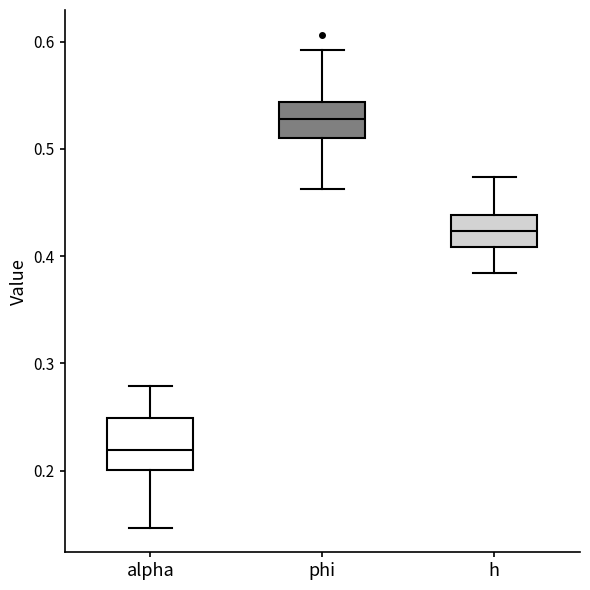

Which box is the tallest, from its lower edge to its upper edge?

alpha